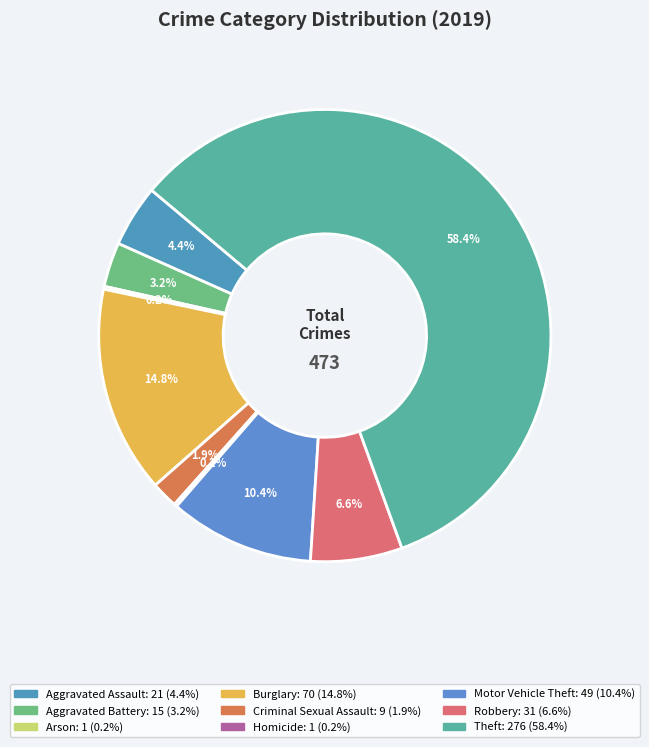

Is the sum of Aggravated Assault and Robbery greater than half?

No